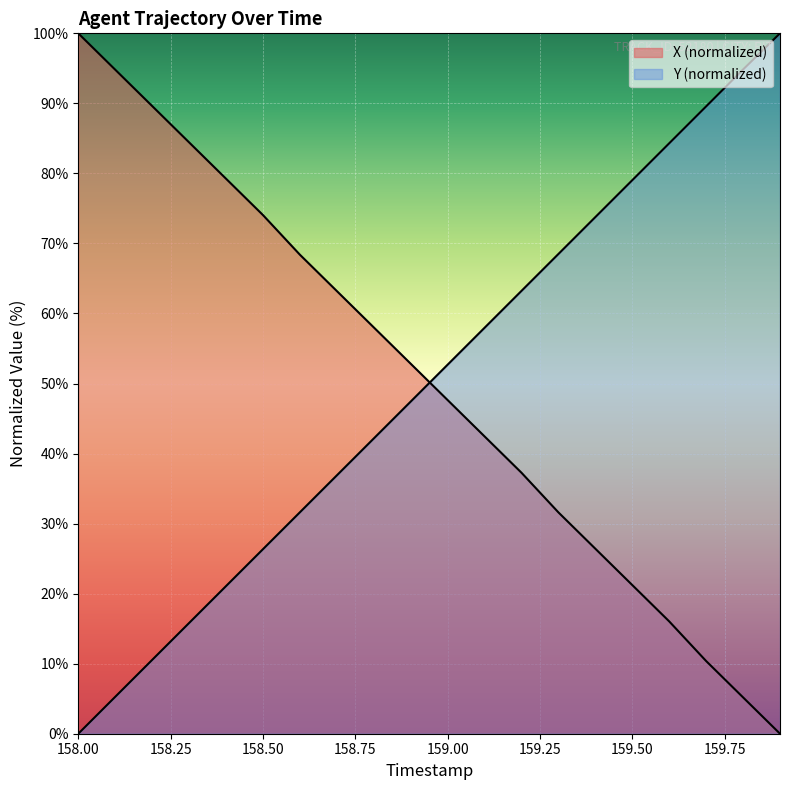

What is the sum of the X values at 158.4 and 159.6?

95.3